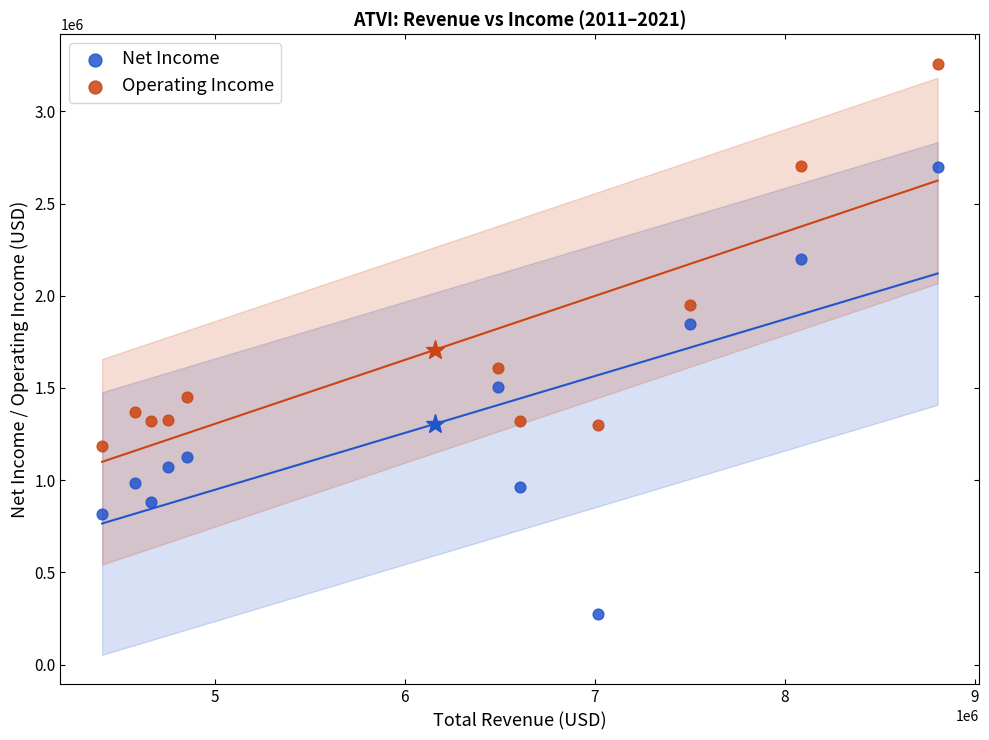

Which series reaches the minimum Y coordinate?

Net Income